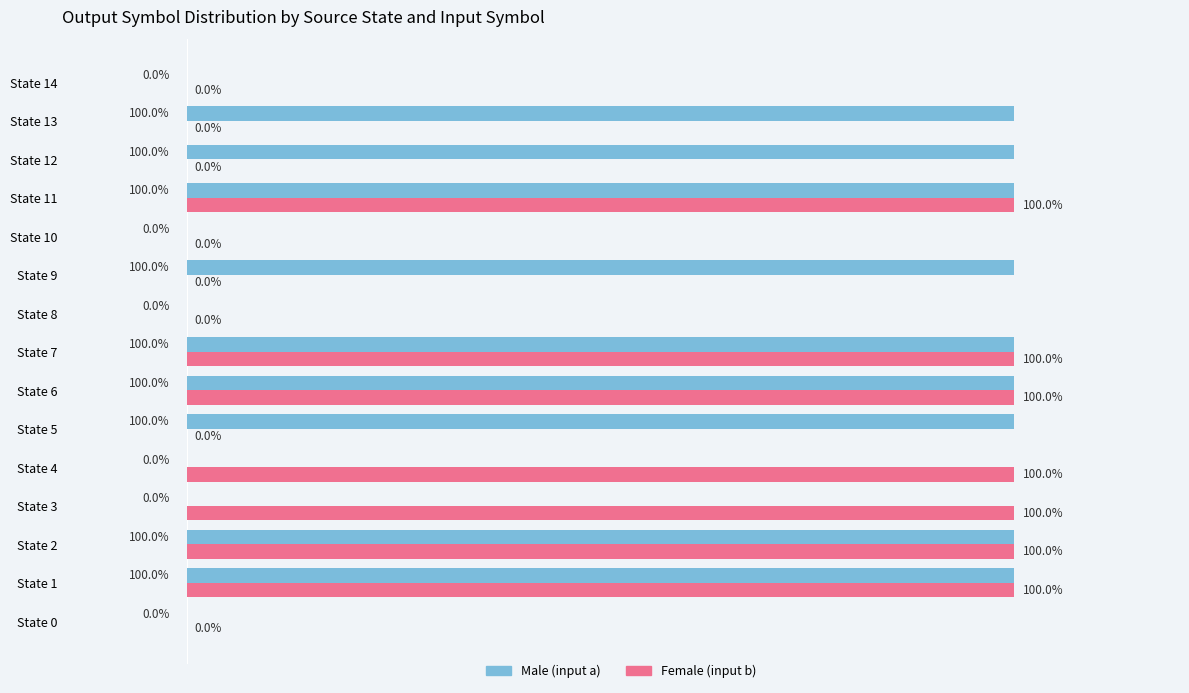

Which series has the largest total across all categories?

Male (input a)